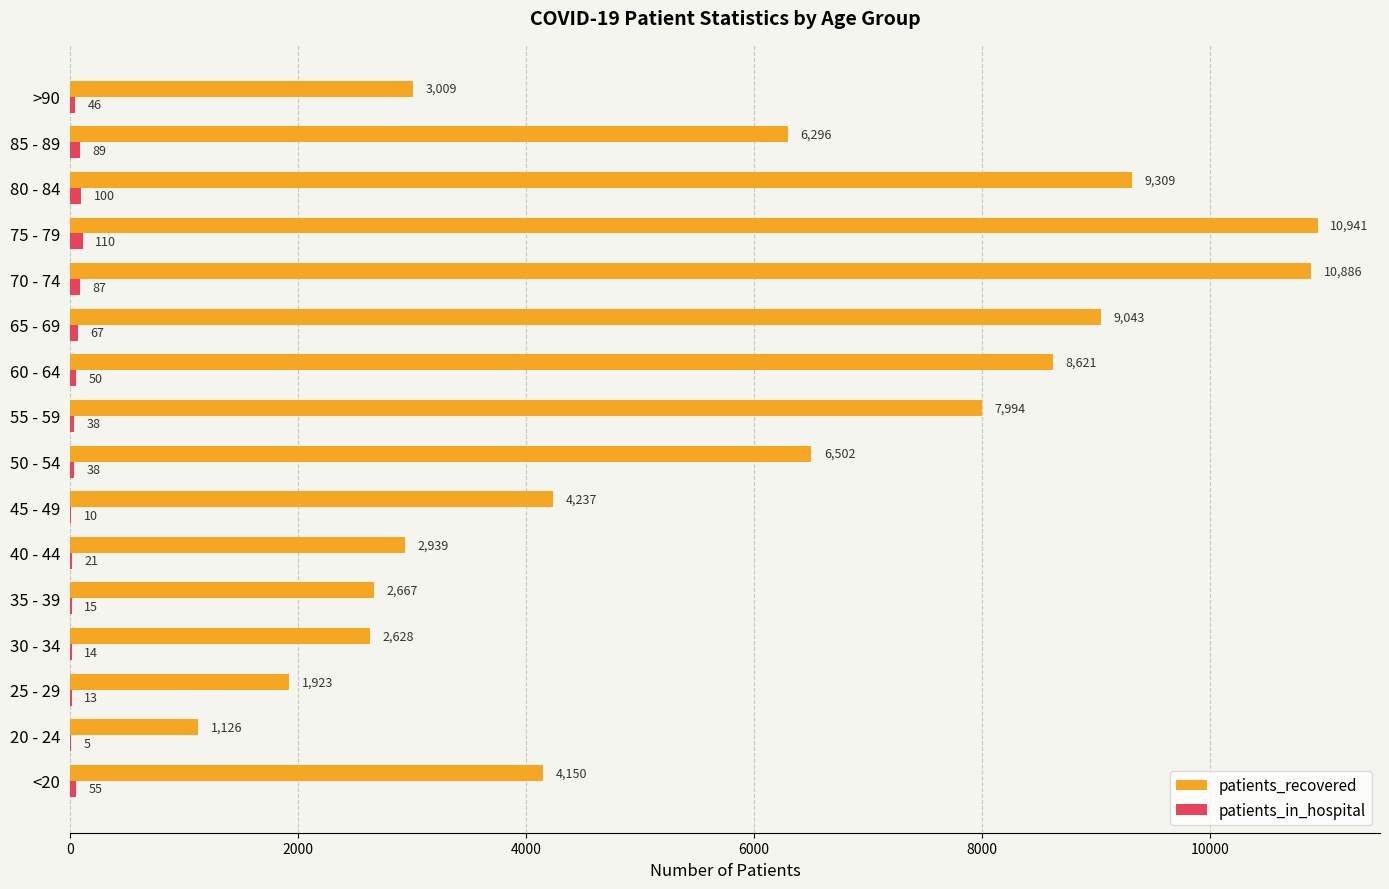

Is it true that patients_recovered equals 7994 at 55 - 59?

True